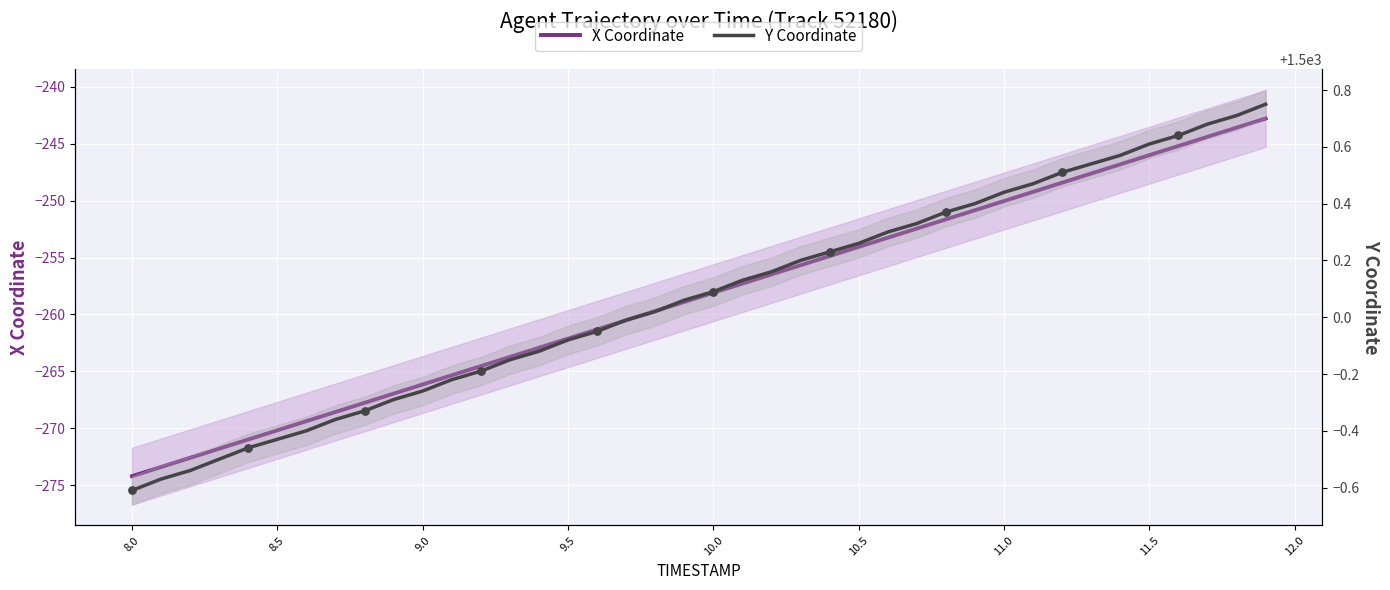

At how many categories does at least one series exceed 820?

40